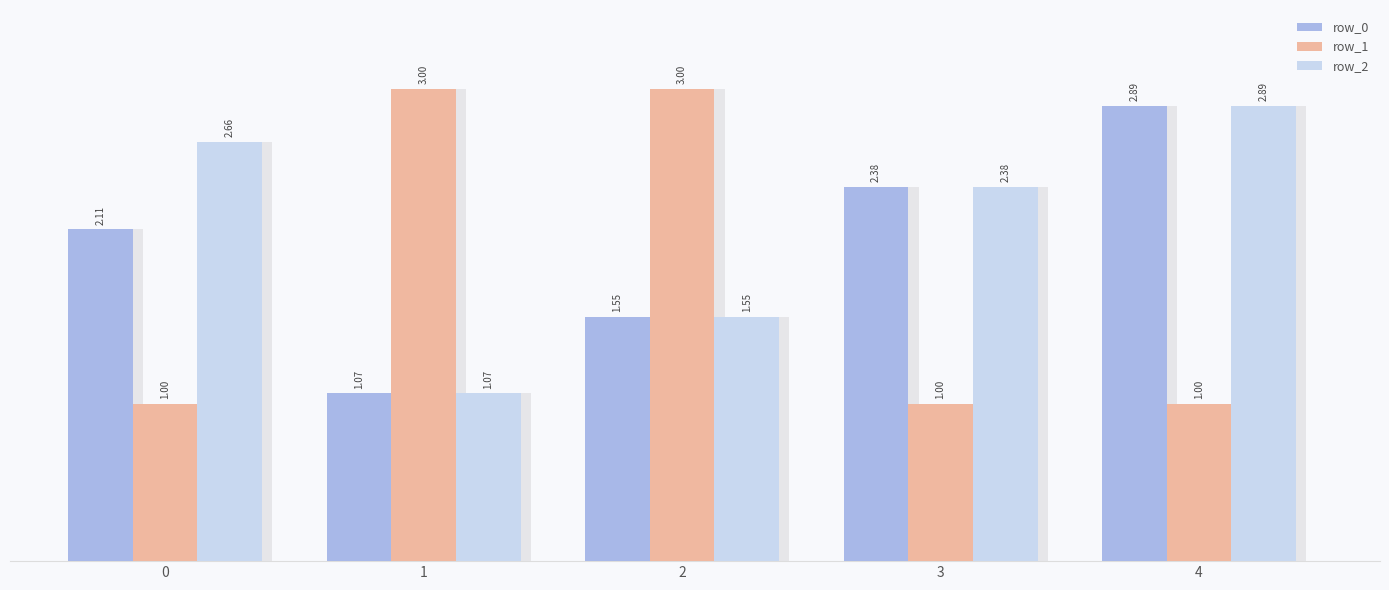

What is the greatest value displayed?

3.0